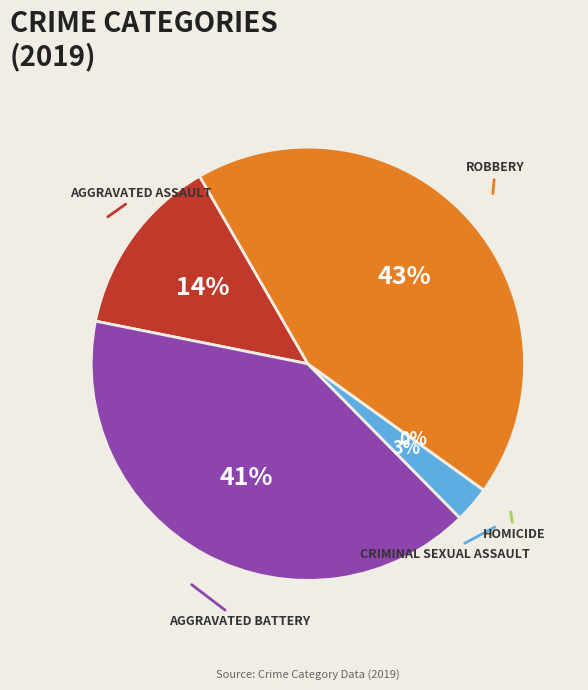

To the nearest percent, what is the difference between the Homicide and Robbery slice percentages?

43%